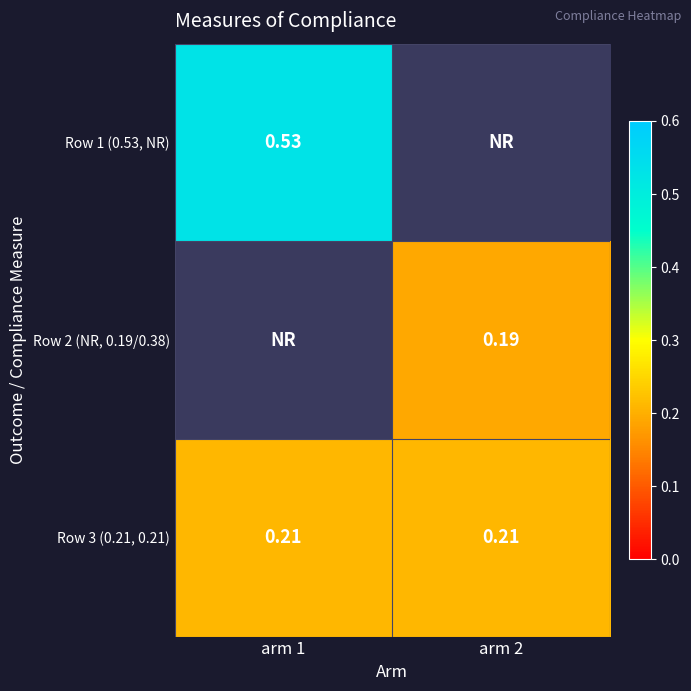

Is the value of Row 2 (NR, 0.19/0.38) at arm 2 greater than the value of Row 3 (0.21, 0.21) at arm 1?

No